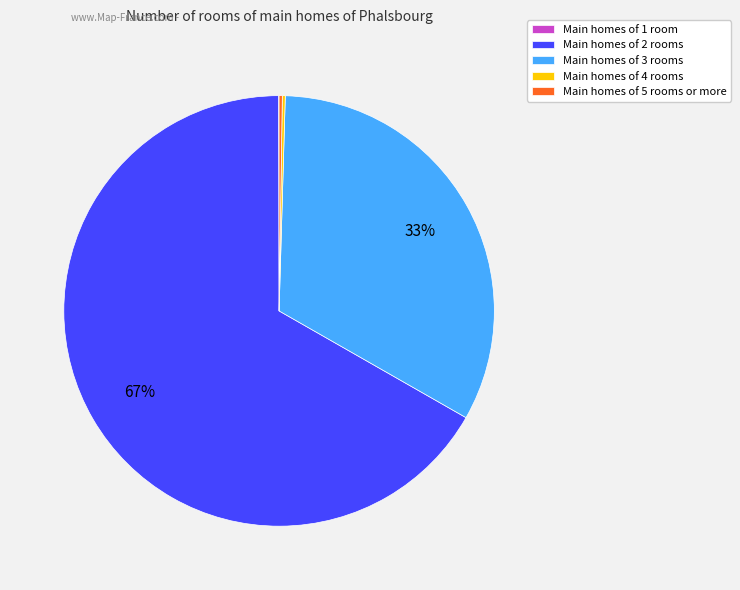

To the nearest percent, what is the difference between the largest and smallest slice percentages?

67%